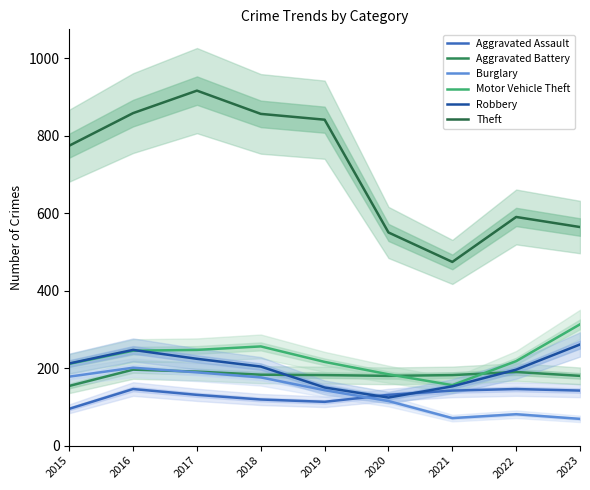

True or false: Motor Vehicle Theft and Robbery intersect in this chart.

True